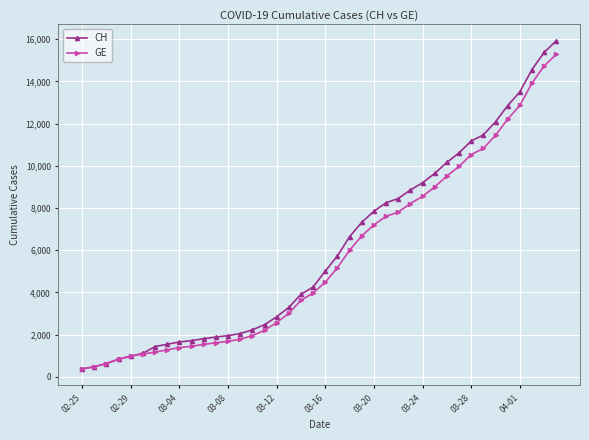

Which series has the widest spread of values?

CH